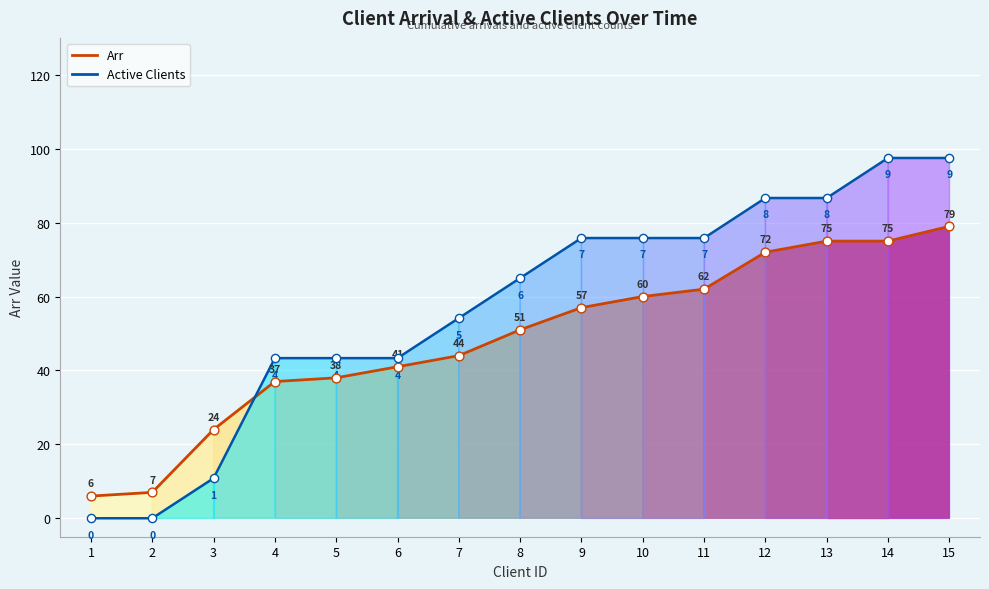

What is the spread (max minus min) of values at 8?

14.0